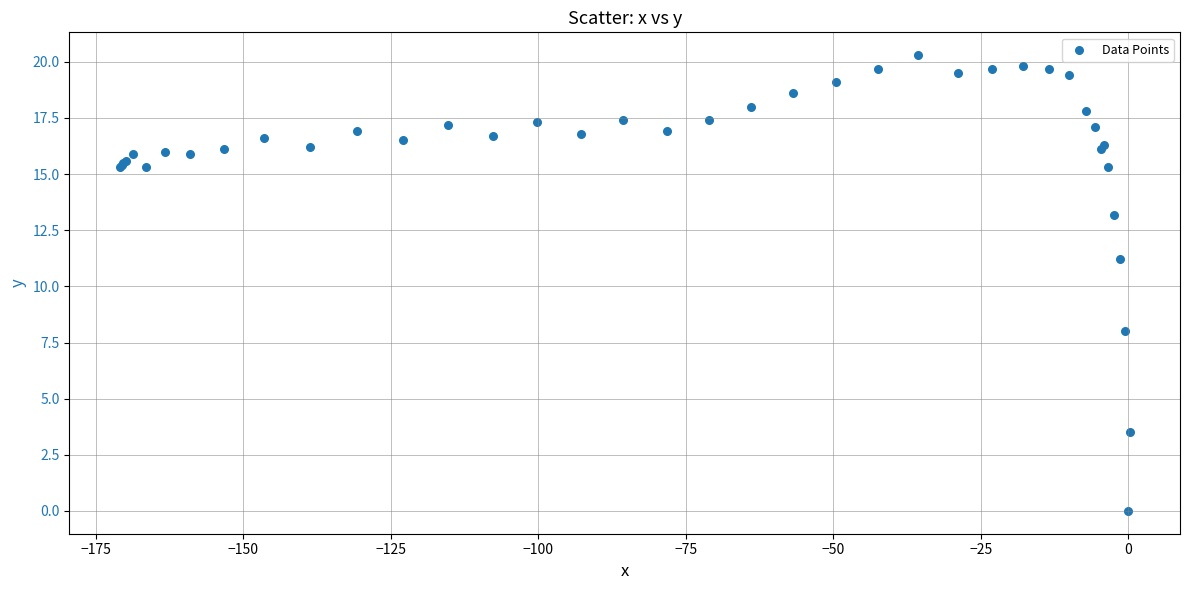

What Y value in the scatter plot is closest to 10?

11.2